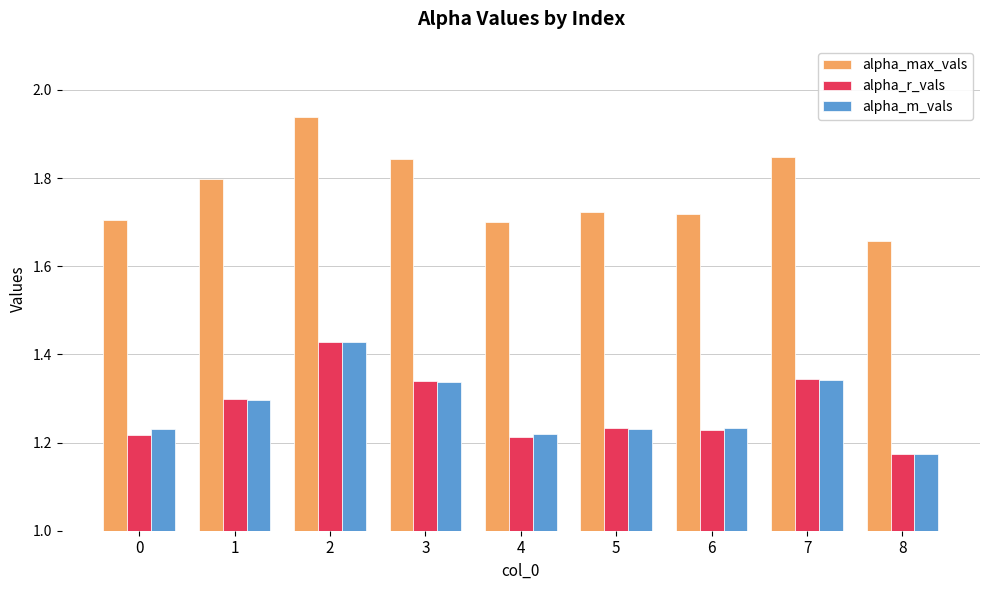

Which series changed the most between 4 and 6?

alpha_max_vals